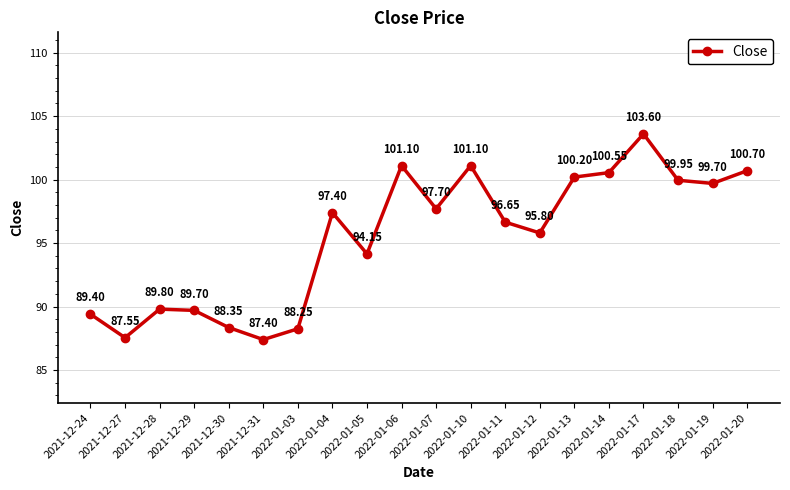

What is the average value?

95.5